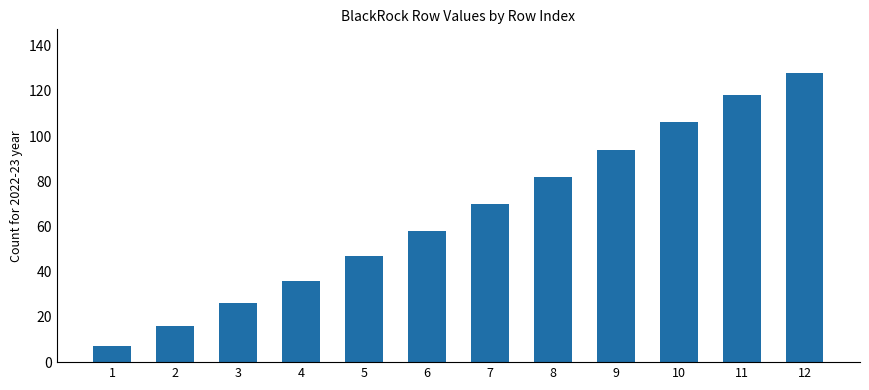

Rank the categories by value from lowest to highest.

1, 2, 3, 4, 5, 6, 7, 8, 9, 10, 11, 12